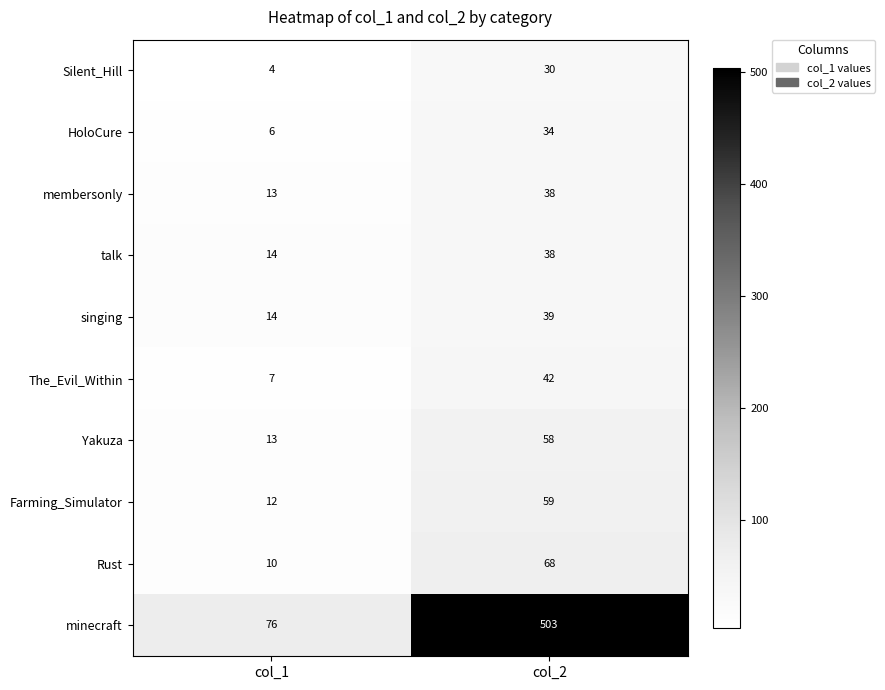

Reading left to right, transcribe all the data shown in this chart.

Silent_Hill: 4	30
HoloCure: 6	34
membersonly: 13	38
talk: 14	38
singing: 14	39
The_Evil_Within: 7	42
Yakuza: 13	58
Farming_Simulator: 12	59
Rust: 10	68
minecraft: 76	503